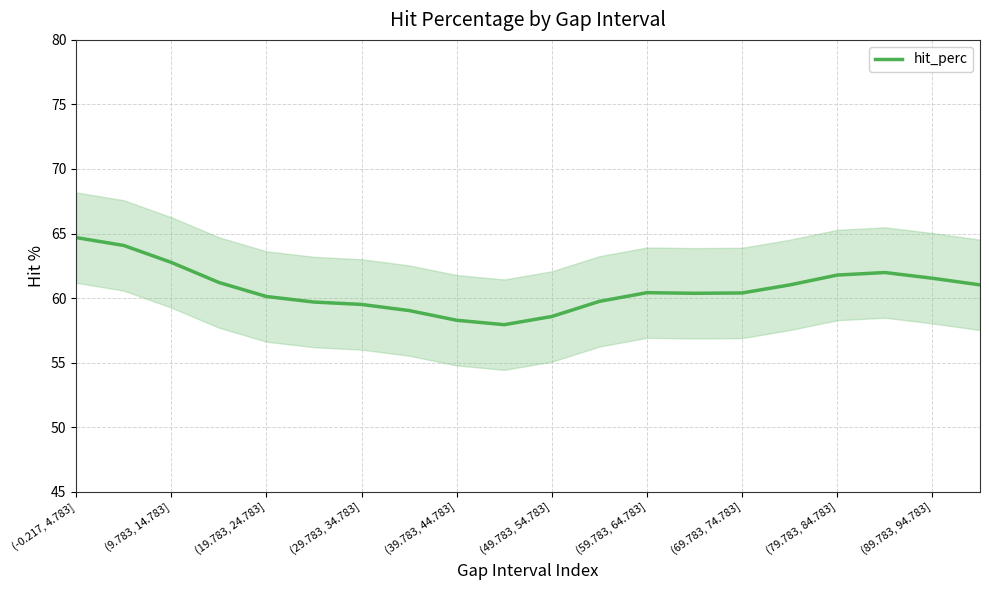

Which category has the highest value across all series?

(-0.217, 4.783]